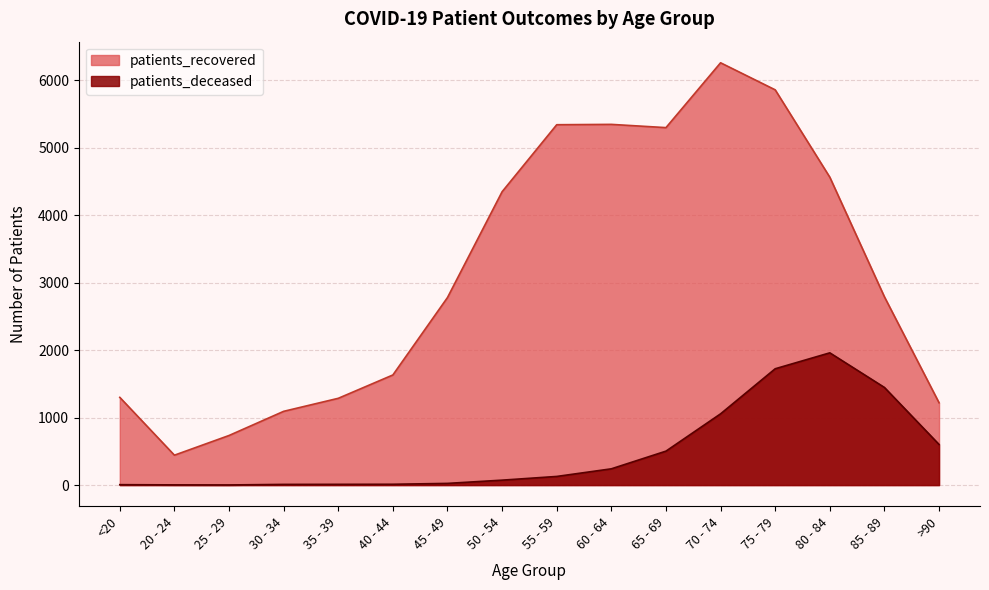

Does the chart have visible grid lines?

Yes